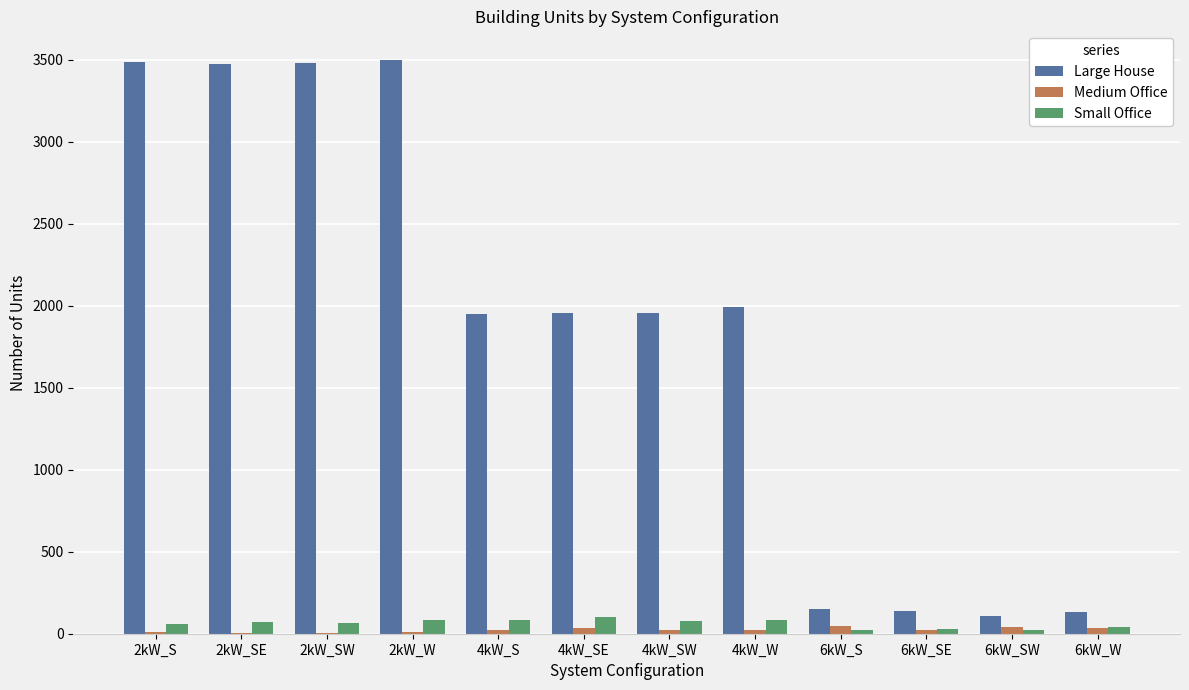

Is the value of Large House at 6kW_SW greater than the value of Small Office at 6kW_SE?

Yes